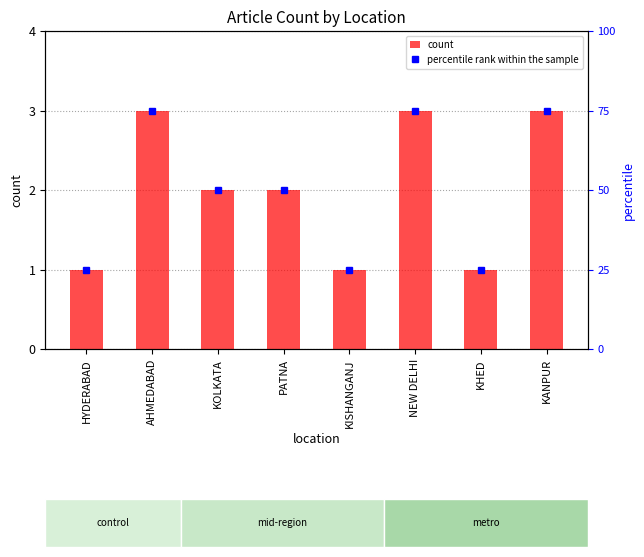

The percentile rank within the sample series shows 1 at HYDERABAD. True or false?

False